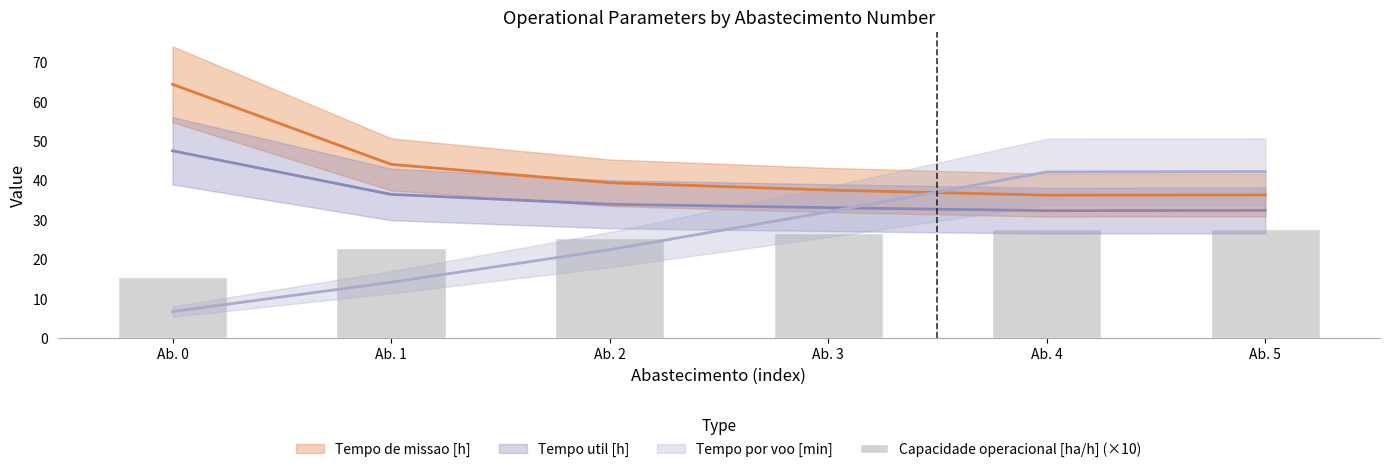

Reading right to left, list all the values displayed in this chart.

Ab. 5=27.6	Ab. 4=27.6	Ab. 3=26.7	Ab. 2=25.4	Ab. 1=22.7	Ab. 0=15.5